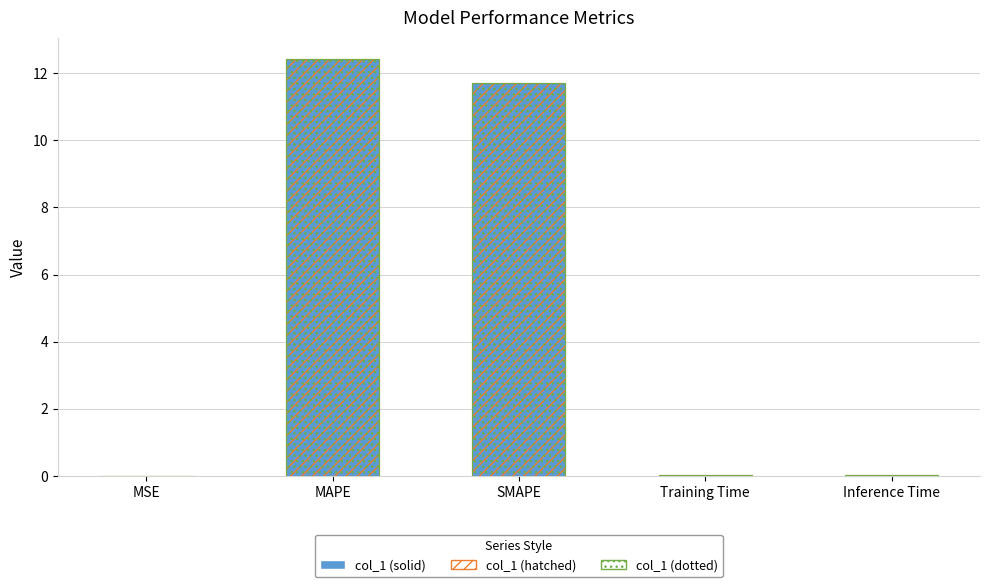

The value at SMAPE is 18.6. True or false?

False